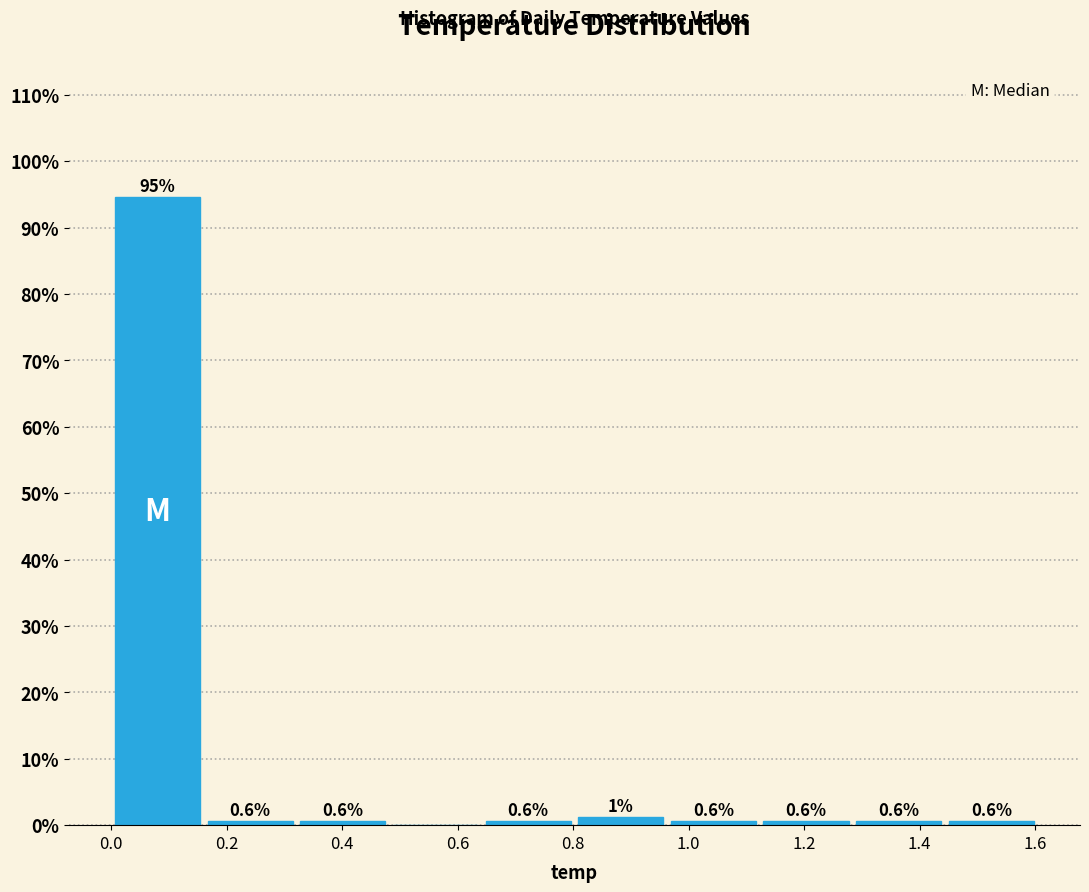

Over which range of the x-axis is the bar tallest?

0.00 to 0.16